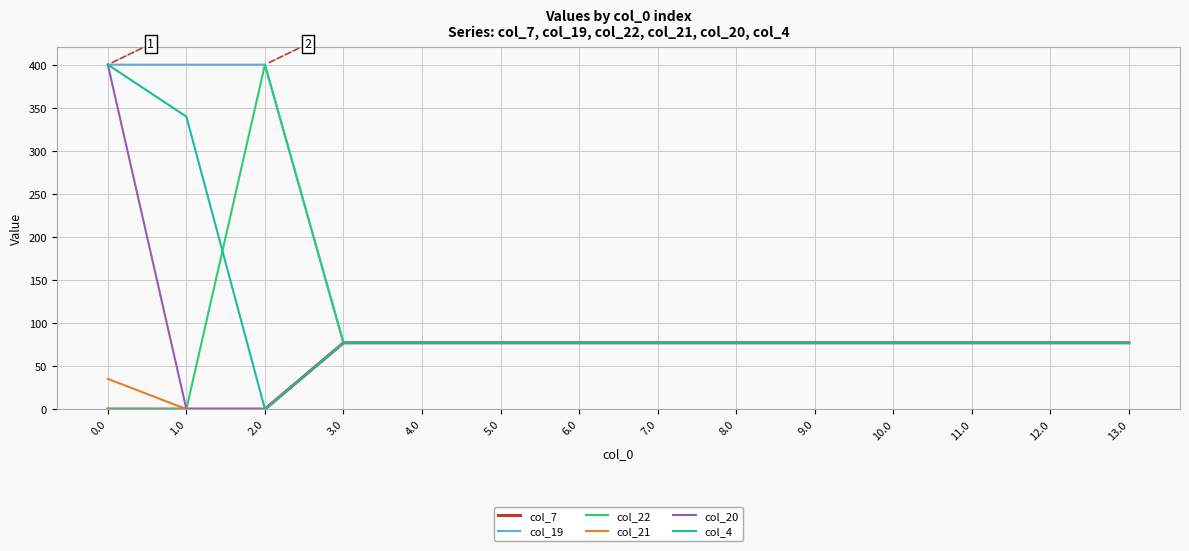

Does the chart have visible grid lines?

Yes